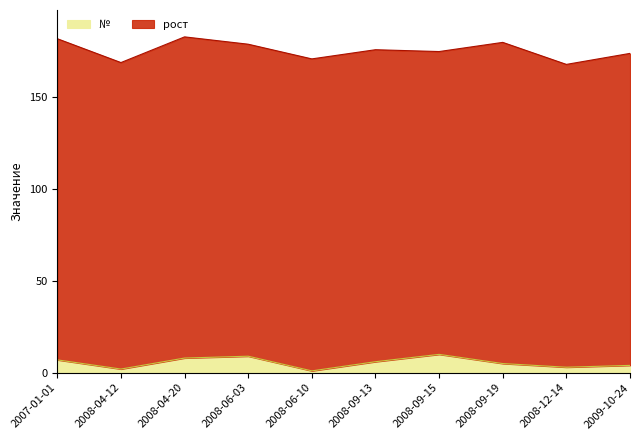

What is the maximum value for №?

10